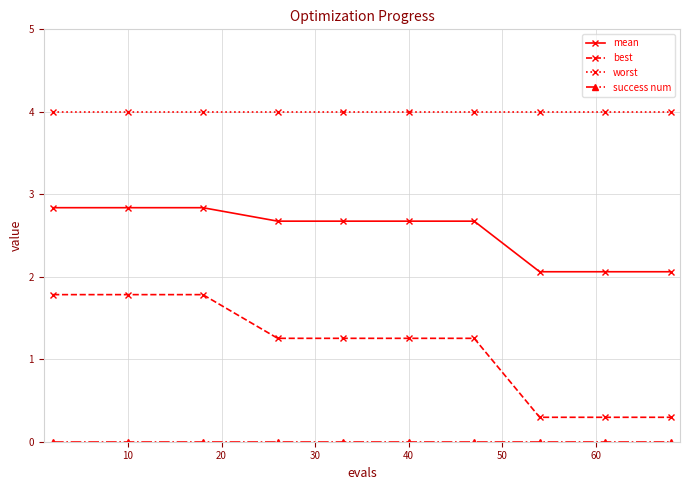

What is the sum of all mean values?

25.4